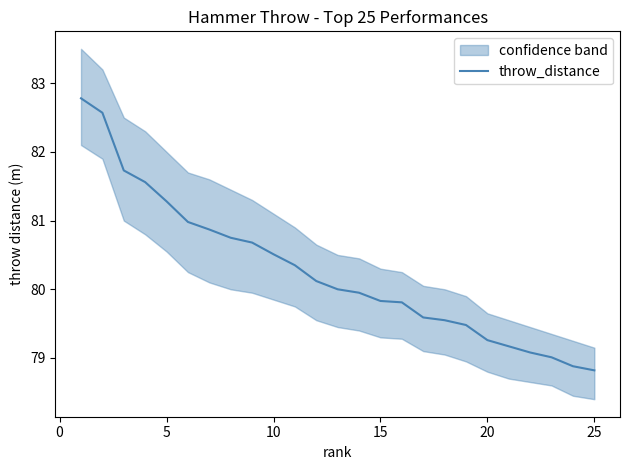

True or false: throw_distance has a value of 20.6 at 10.

False